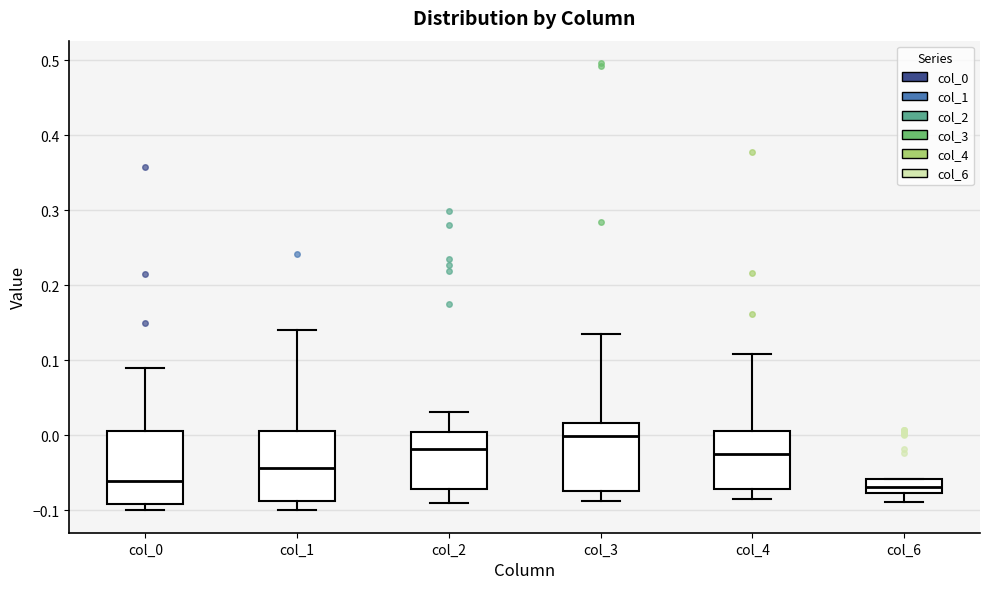

Reading left to right, read every box against the y-axis: the position of its median line, the range the box covers, and the ends of its whiskers. The values are not printed on the chart, so give them approximately, as read against the axis.

col_0: median -0.06, box -0.09 to 0.01, whiskers -0.10 to 0.09
col_1: median -0.04, box -0.09 to 0.01, whiskers -0.10 to 0.14
col_2: median -0.02, box -0.07 to 0.00, whiskers -0.09 to 0.03
col_3: median 0.00, box -0.07 to 0.02, whiskers -0.09 to 0.13
col_4: median -0.02, box -0.07 to 0.01, whiskers -0.09 to 0.11
col_6: median -0.07, box -0.08 to -0.06, whiskers -0.09 to -0.06